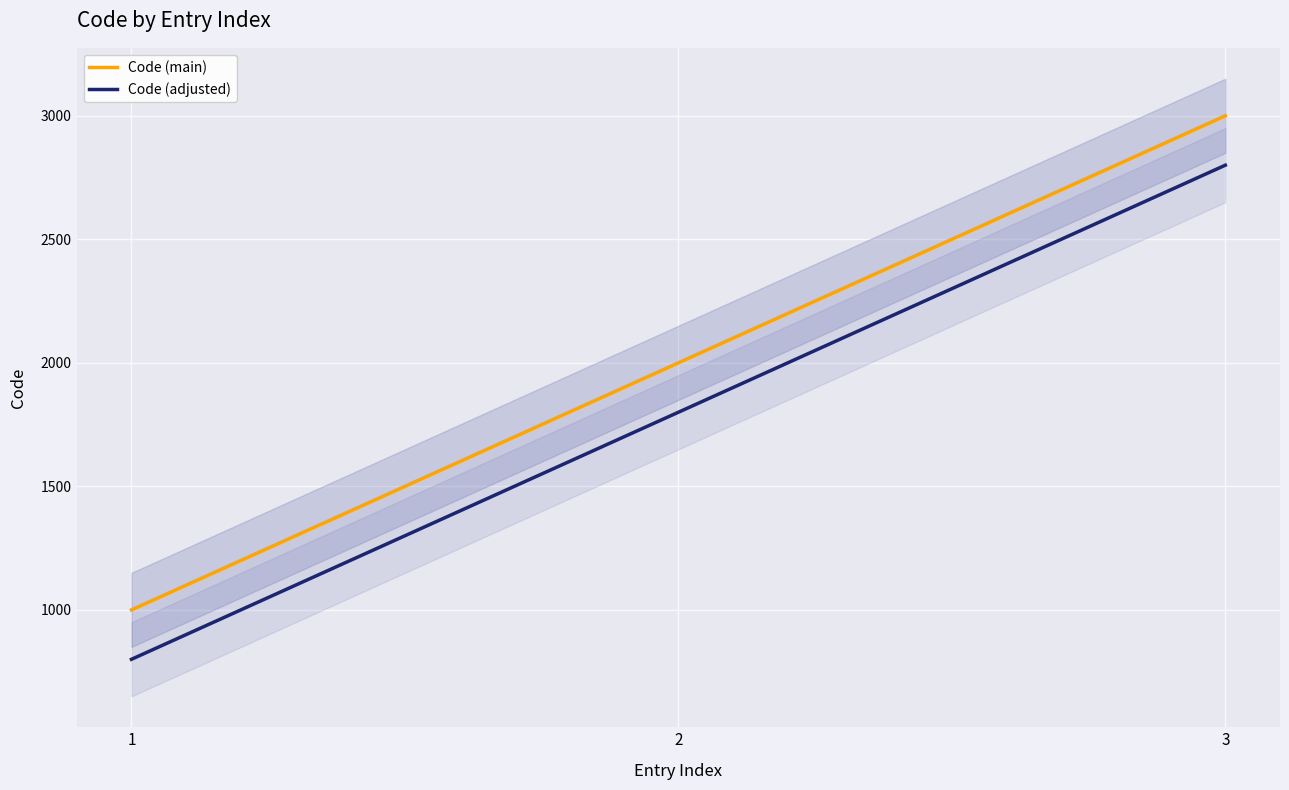

True or false: Code (adjusted) has a value of 1549 at 3.

False